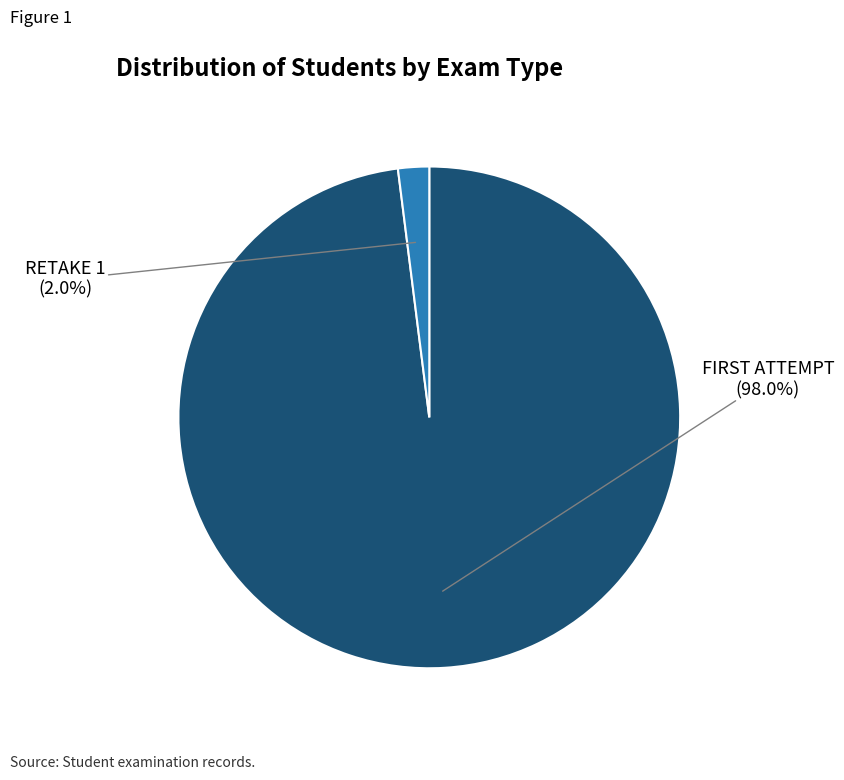

The RETAKE 1 slice represents 2% of the pie. True or false?

True